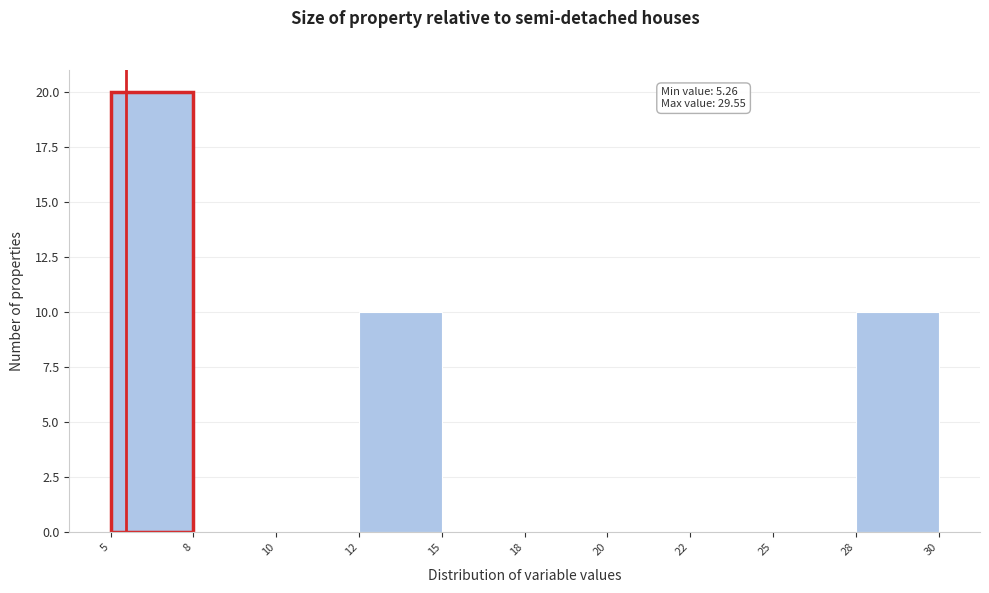

Reading right to left, extract all data points from this chart.

28=10	25=0	22=0	20=0	18=0	15=0	12=10	10=0	8=0	5=20